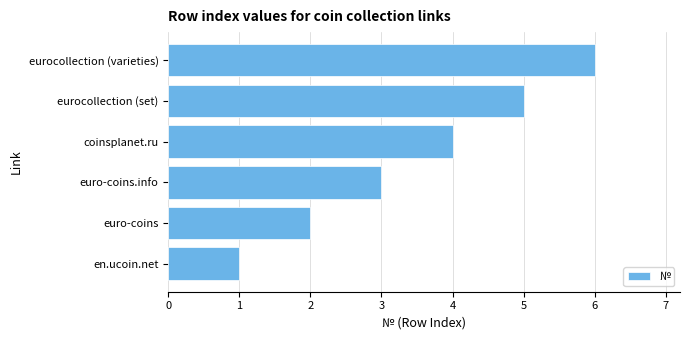

Count the values in the range 2 to 5.

4